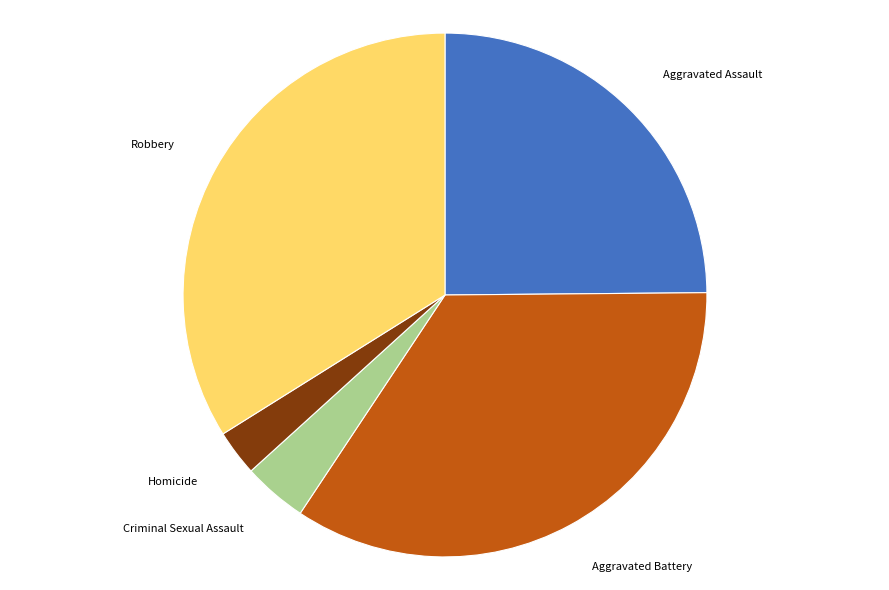

How many slices are in this pie chart?

5